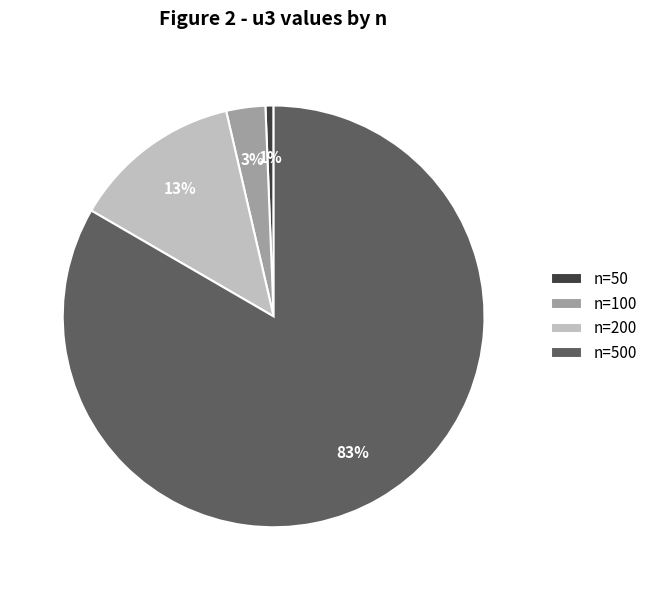

How many slices are in this pie chart?

4